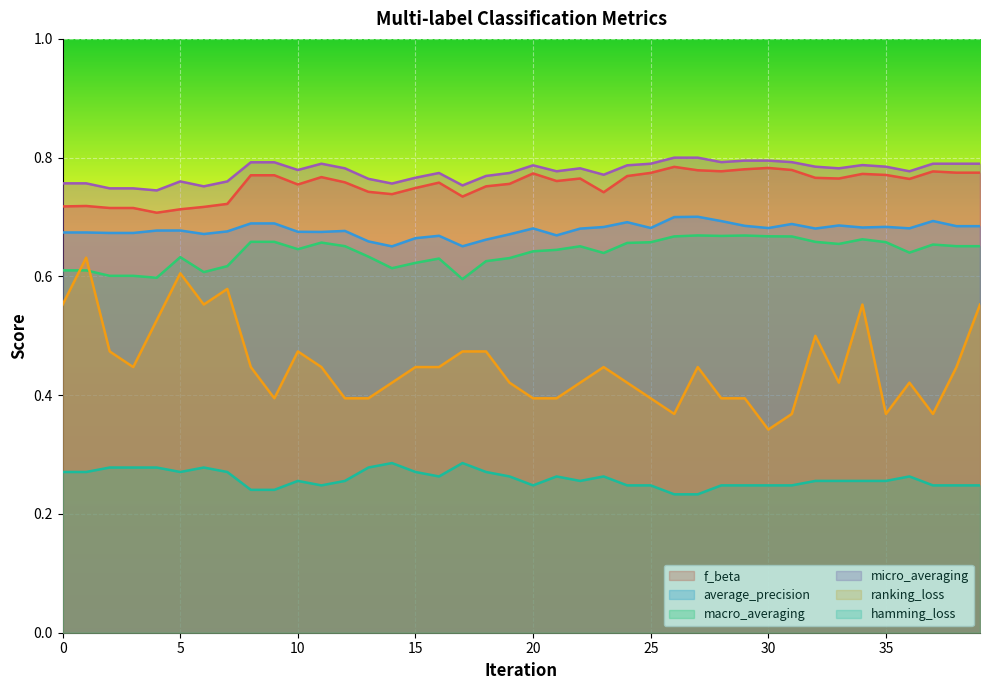

What is the average value of the ranking_loss series?

0.5